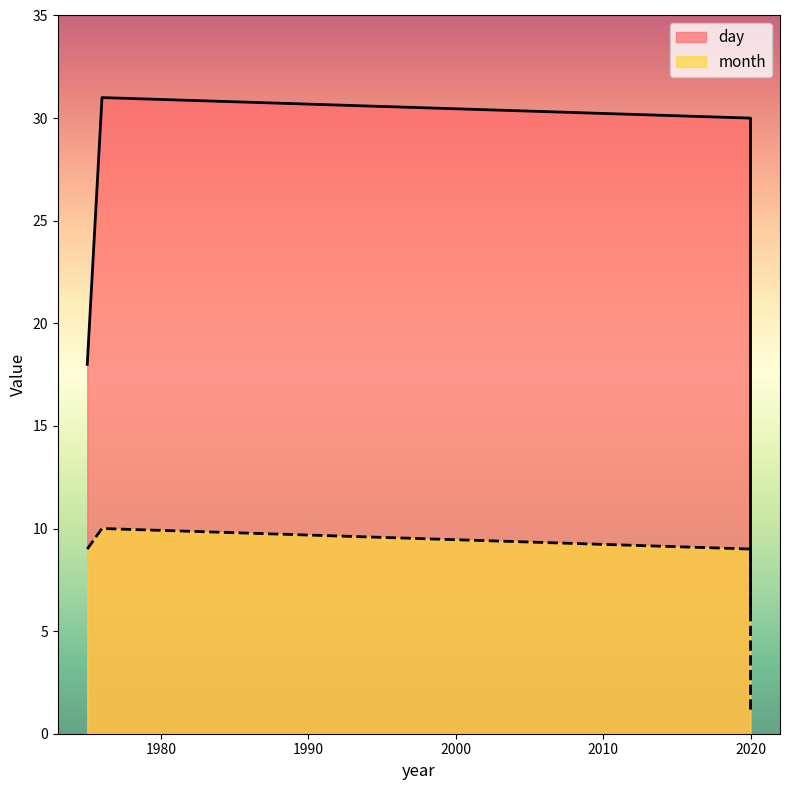

Between 1975 and 2020, which is larger?

2020